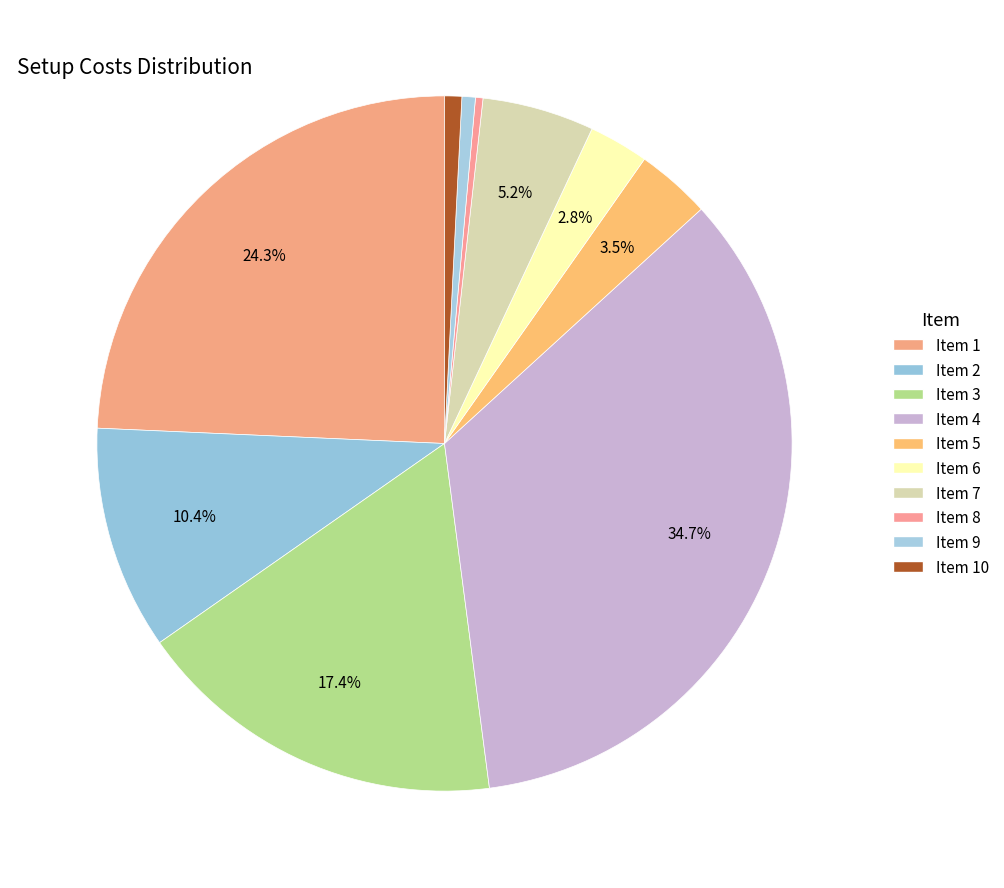

Which slice is the smallest?

8